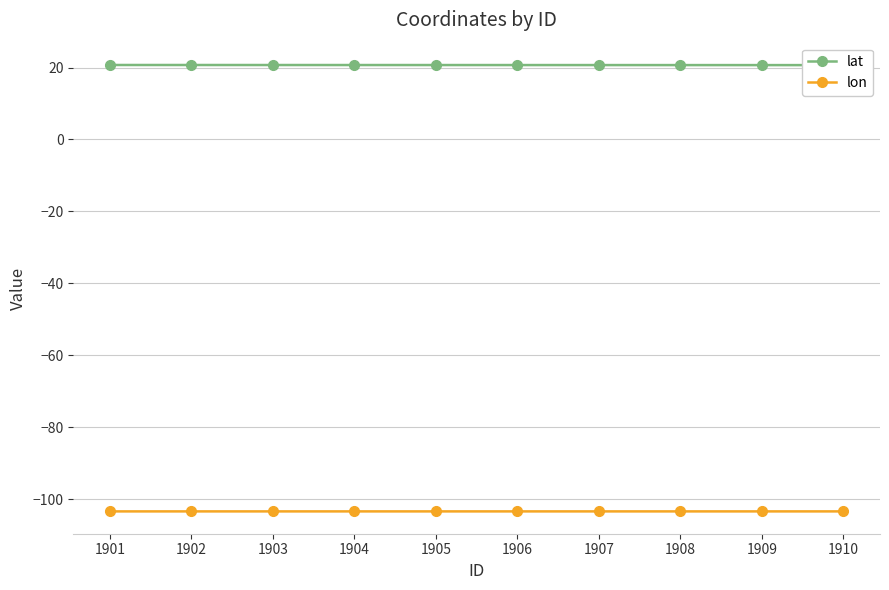

What is the value of the lon point at the 2nd from the left?

-103.4